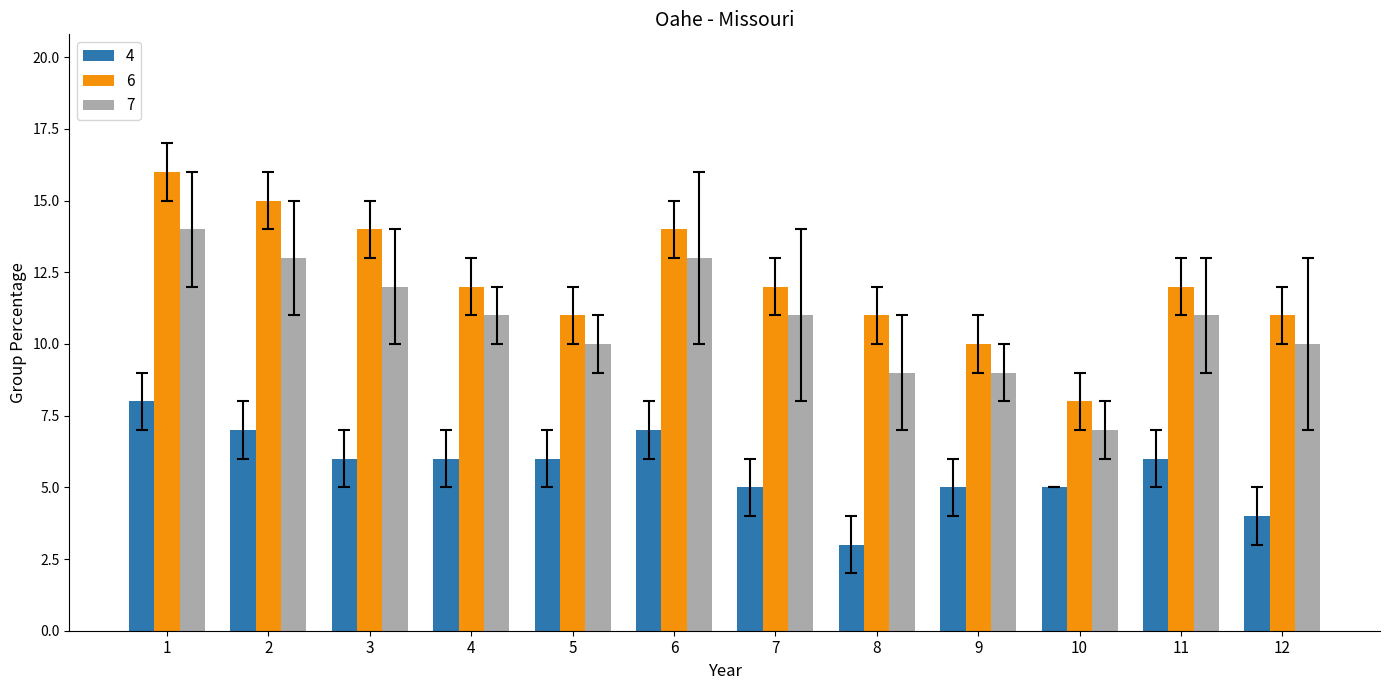

True or false: 4 has a value of 5 at 9.

True